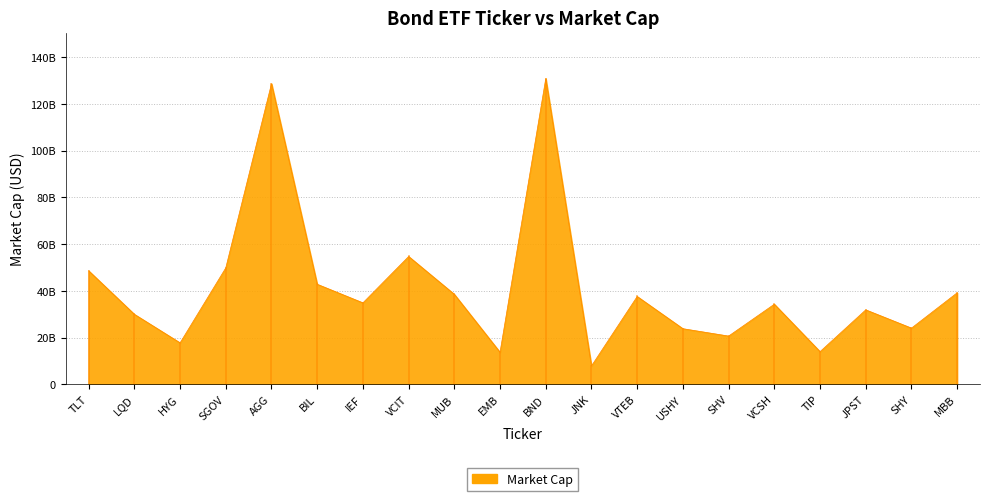

The chart shows a value of 19034167404.3 at IEF. True or false?

False